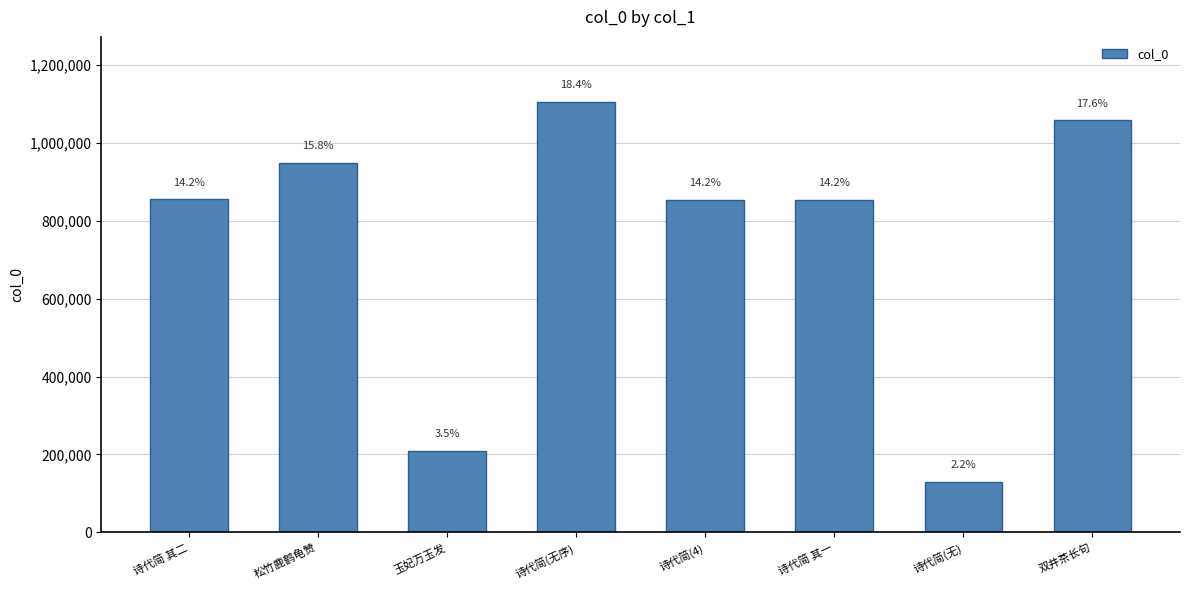

Rank the categories by value from highest to lowest.

诗代简(无序), 双井茶长句, 松竹鹿鹤龟赞, 诗代简 其二, 诗代简 其一, 诗代简(4), 玉妃万玉发, 诗代简(无)